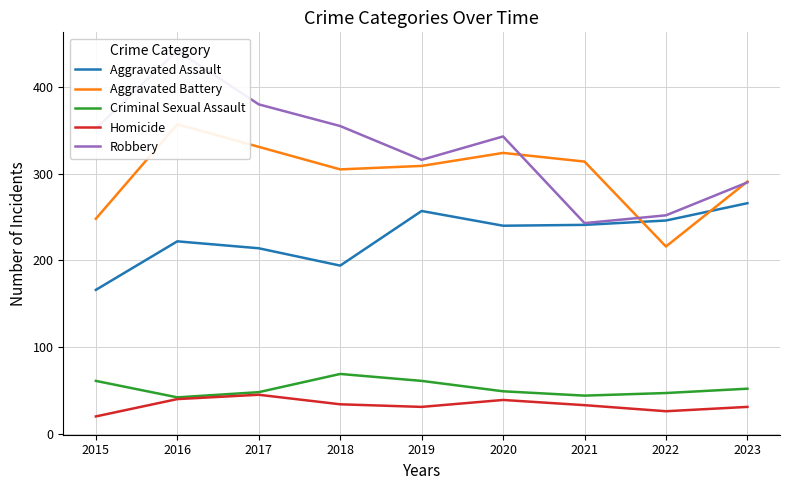

True or false: Aggravated Assault and Homicide intersect in this chart.

False